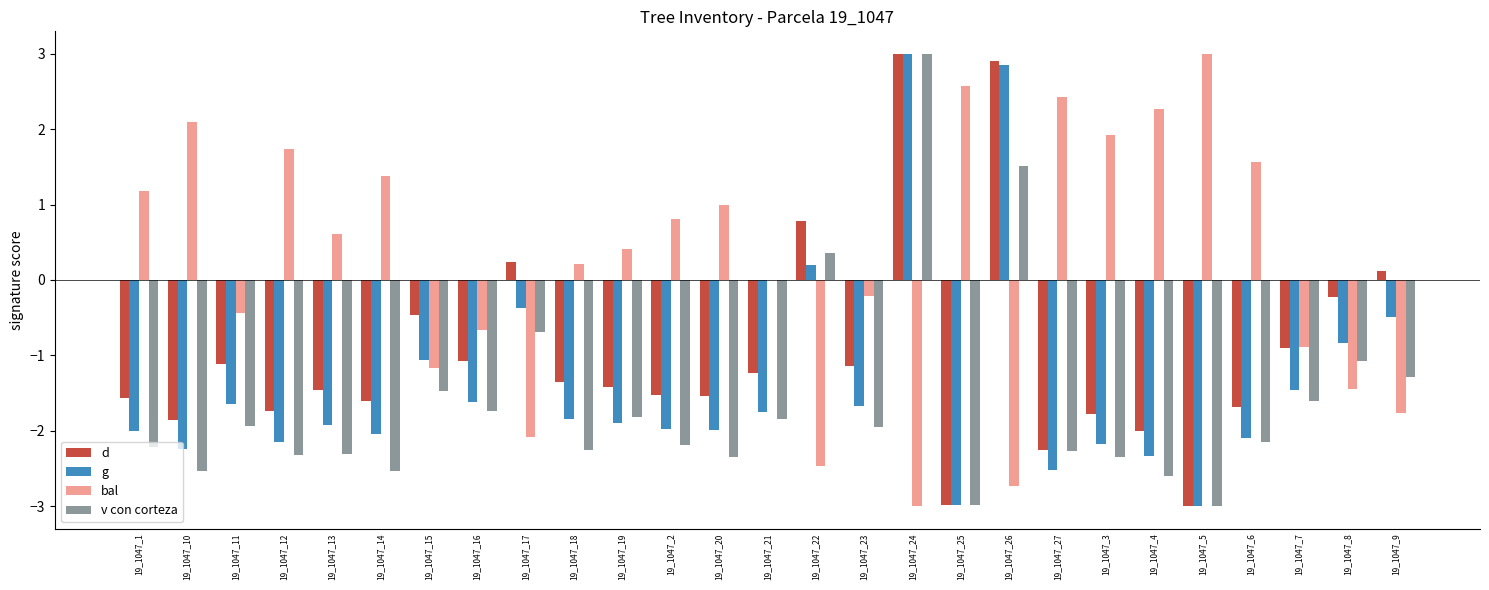

What is the spread (max minus min) of values at 19_1047_17?

2.3